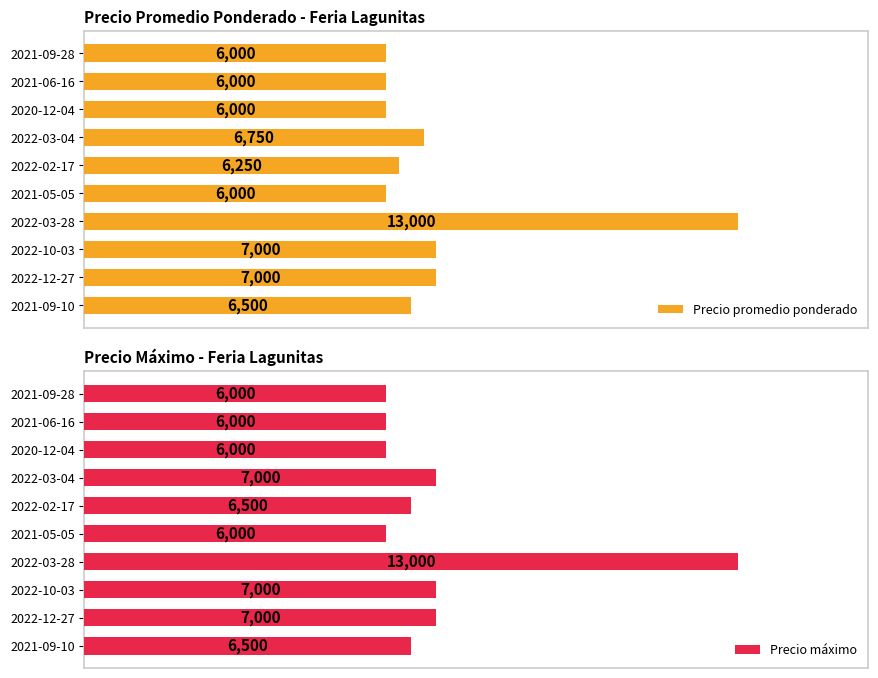

At which label does Precio promedio ponderado reach its peak?

2022-03-28